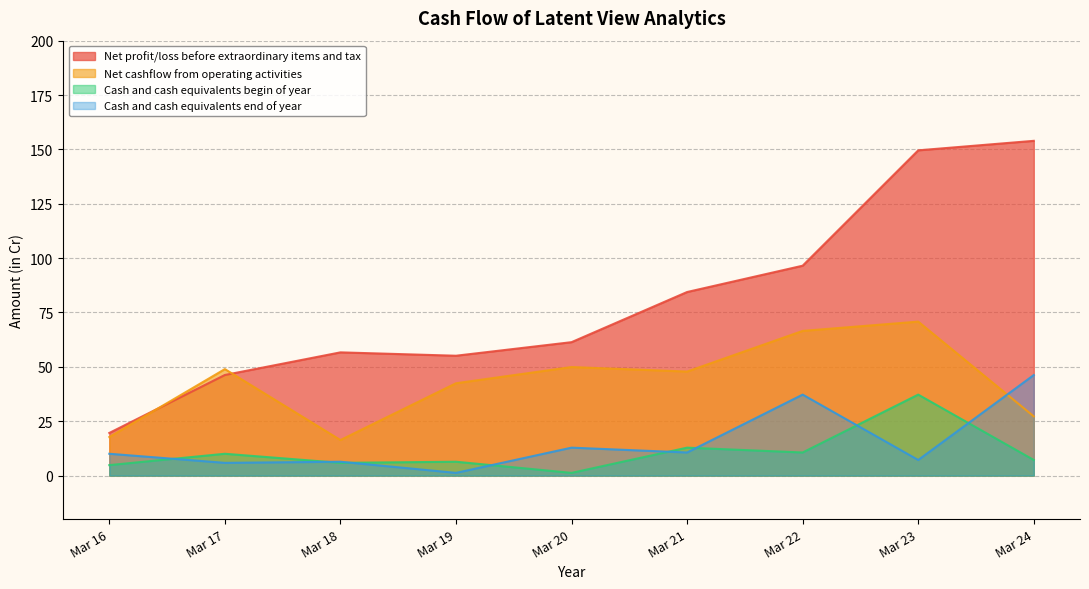

Which label corresponds to the largest value in the chart?

Mar 24